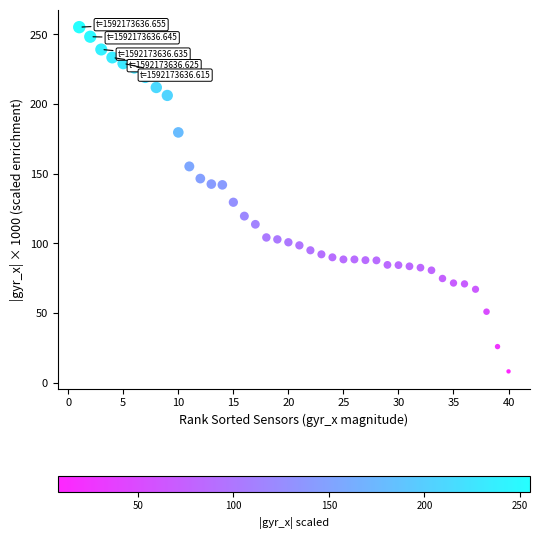

What is the range of X values (max minus min)?

39.0